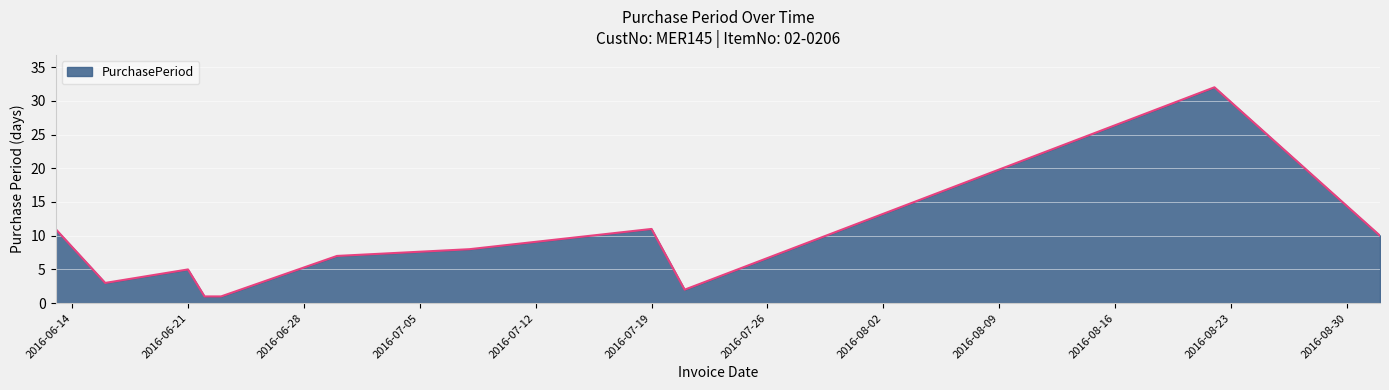

What is the maximum value shown in the chart?

32